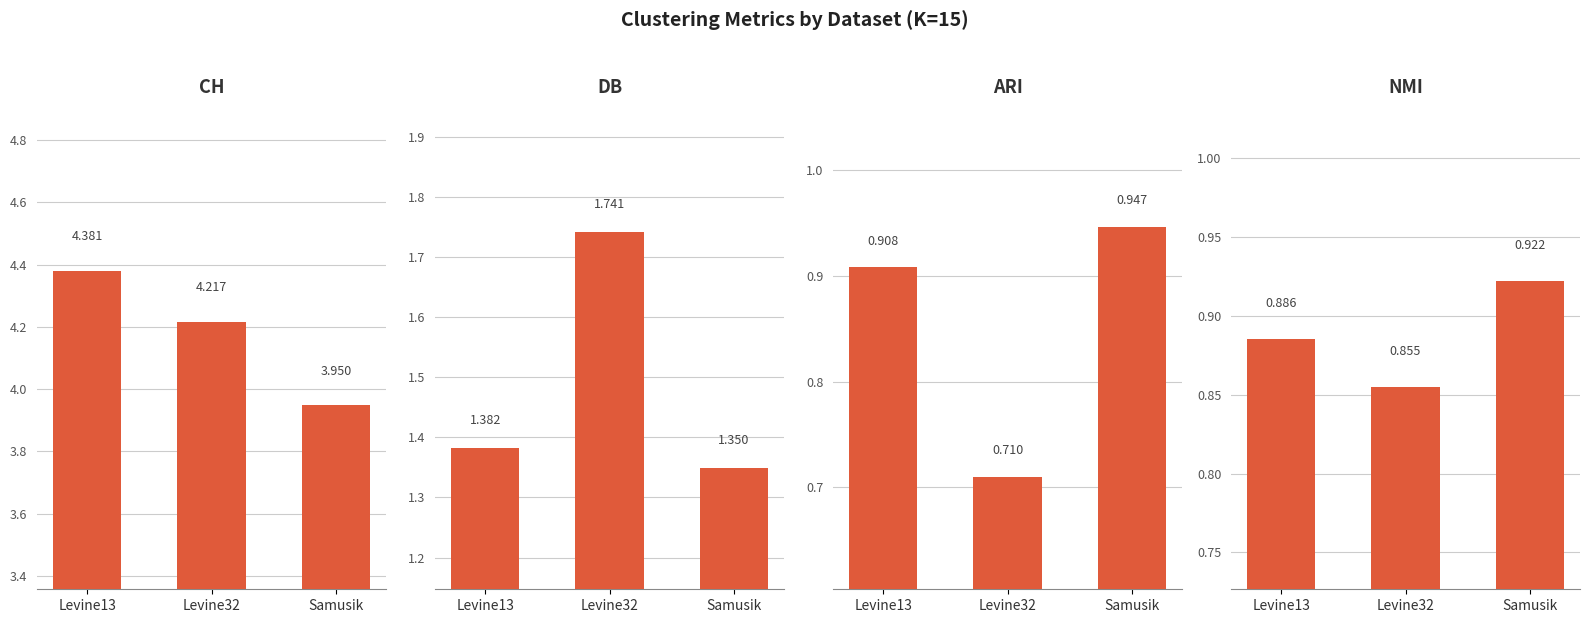

What is the maximum value for DB?

1.7